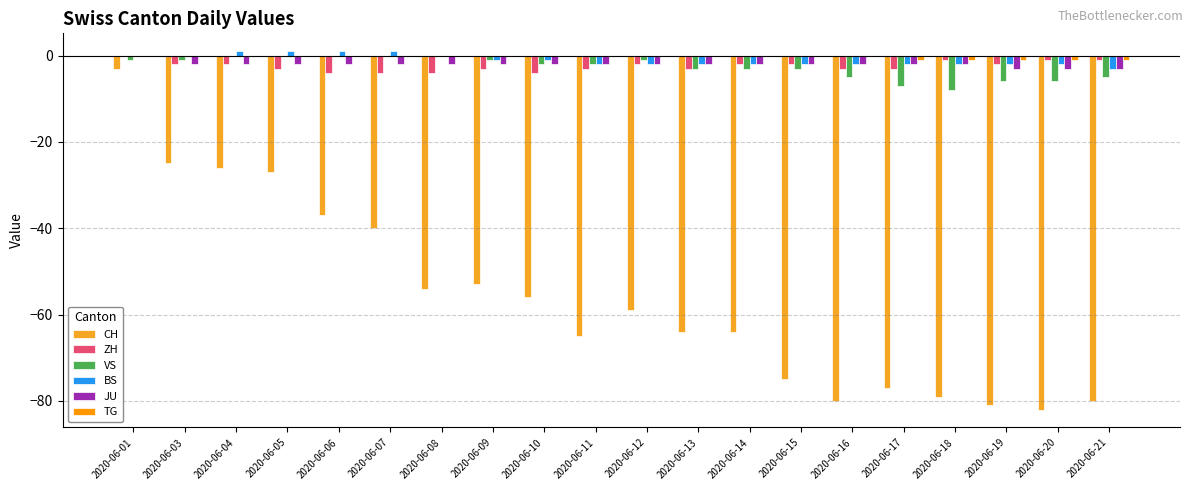

What are all the series names shown in the legend?

CH, ZH, VS, BS, JU, TG